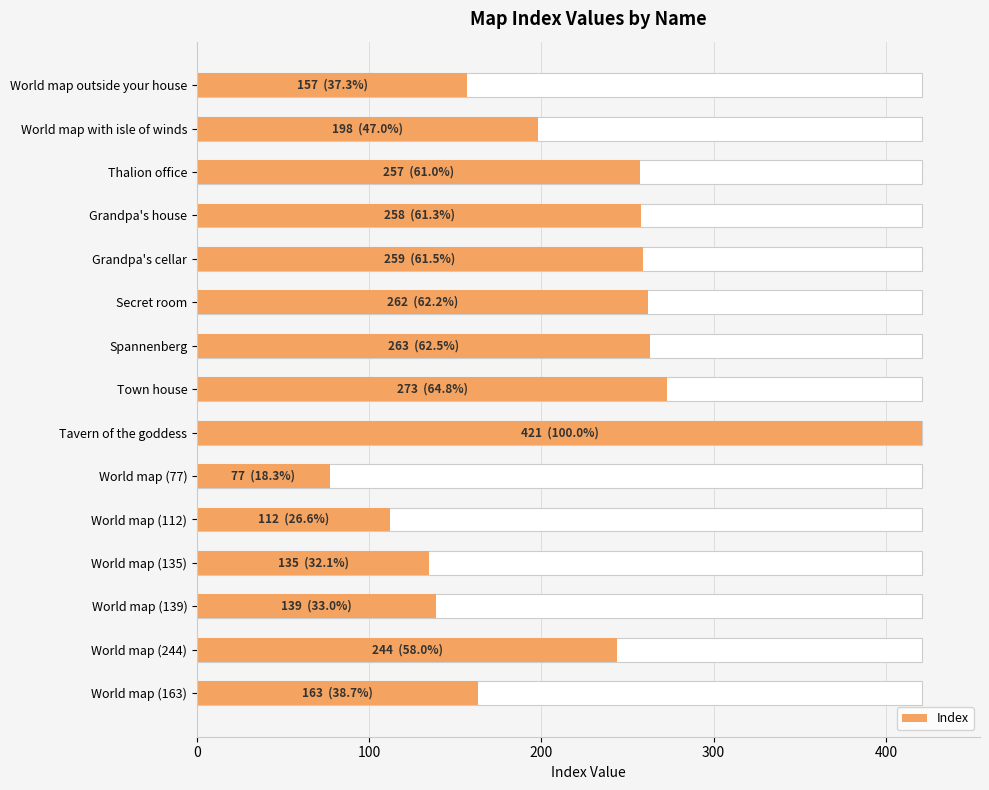

What is the value of the 1st bar from the left?

157